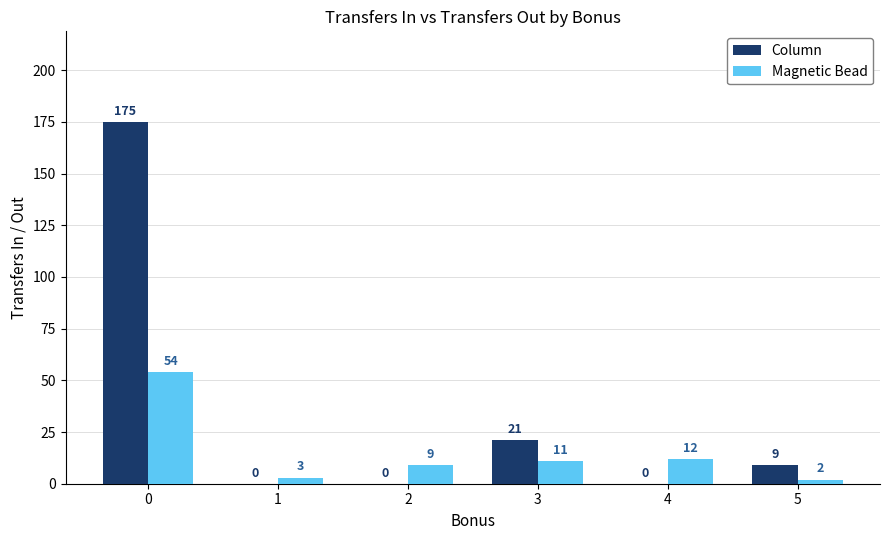

What is the total value across all series at 1?

3